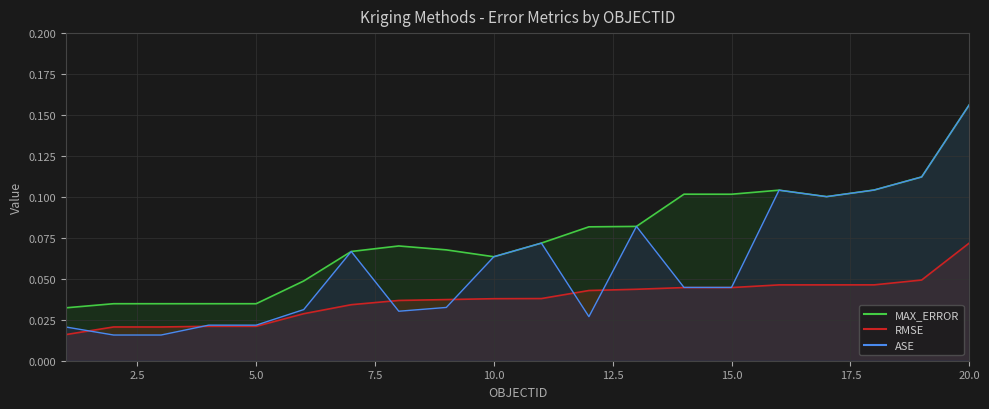

True or false: ASE and MAX_ERROR intersect in this chart.

False